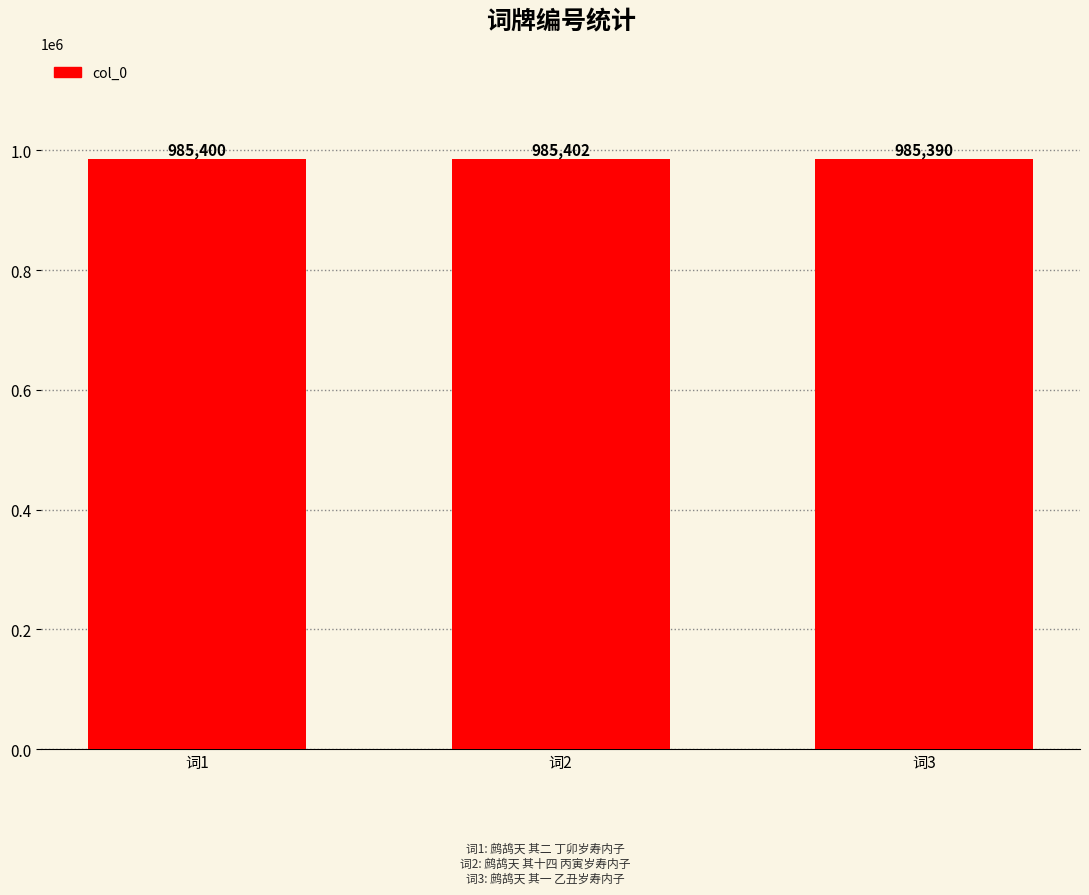

List the labels in order of value, largest first.

词2, 词1, 词3